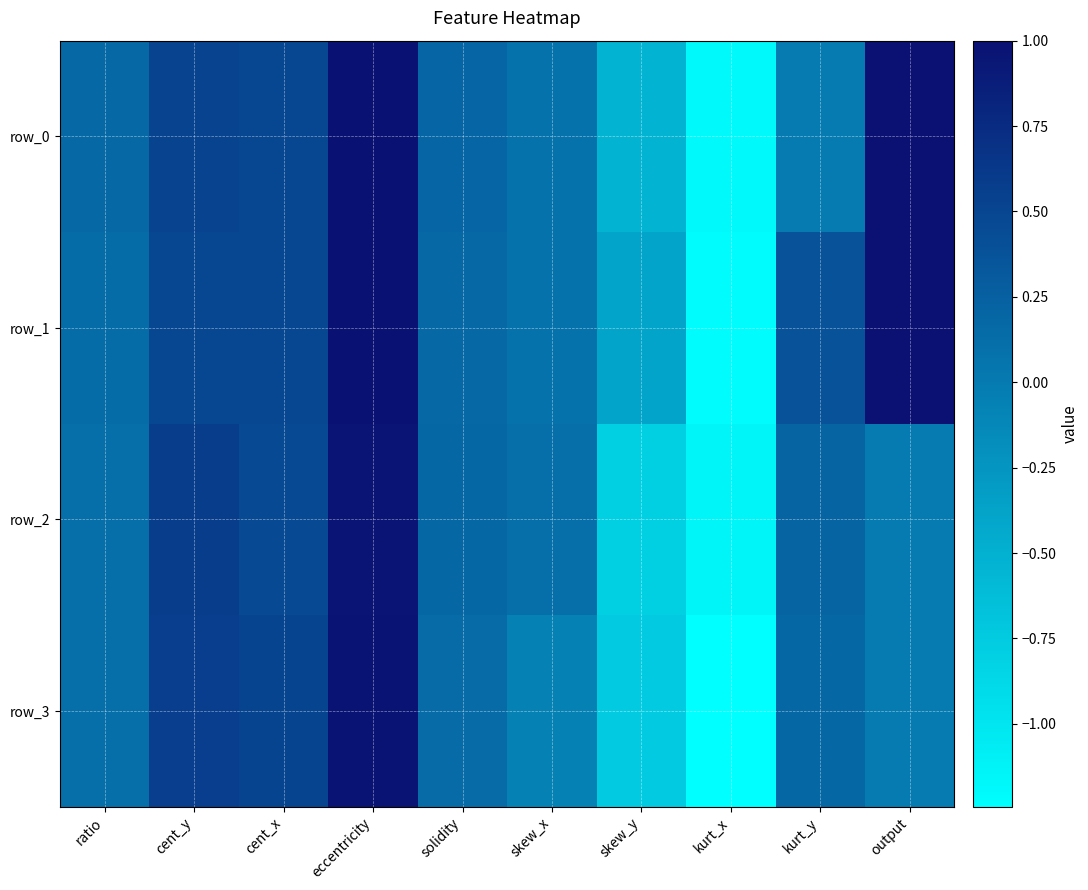

The value of row_0 at skew_x is 0.1. True or false?

False